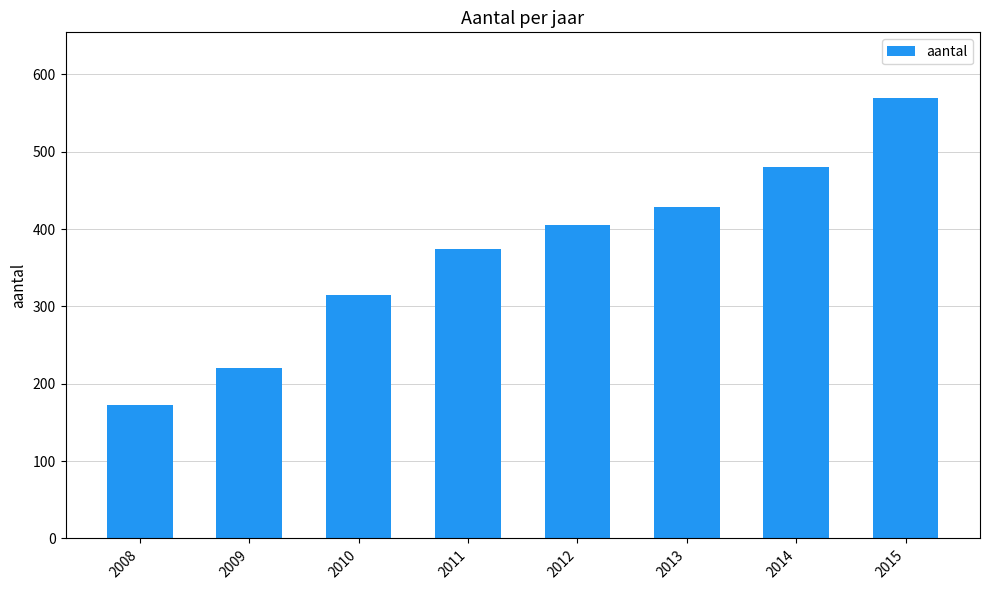

Count the values in the range 315 to 480.

5